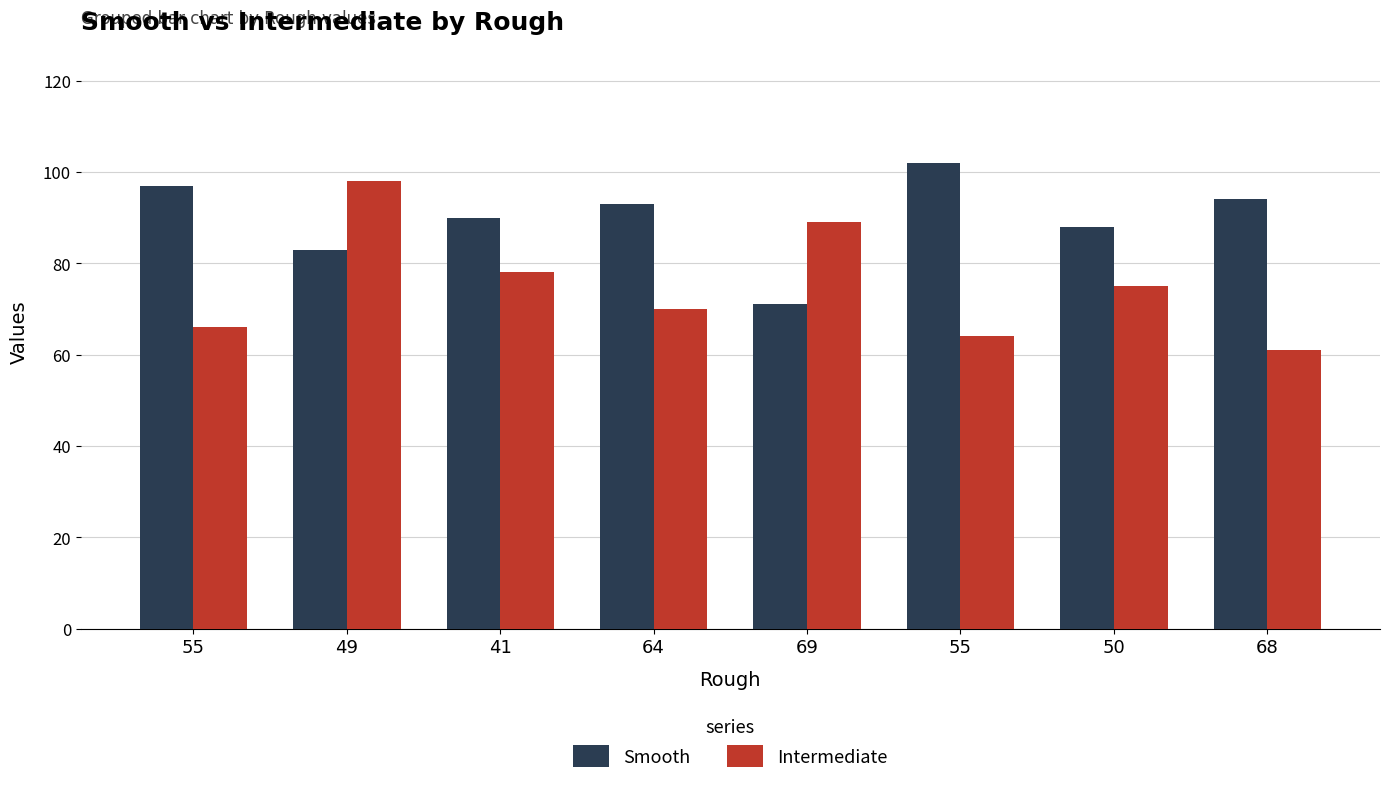

Where does the Intermediate series first go above 75?

49